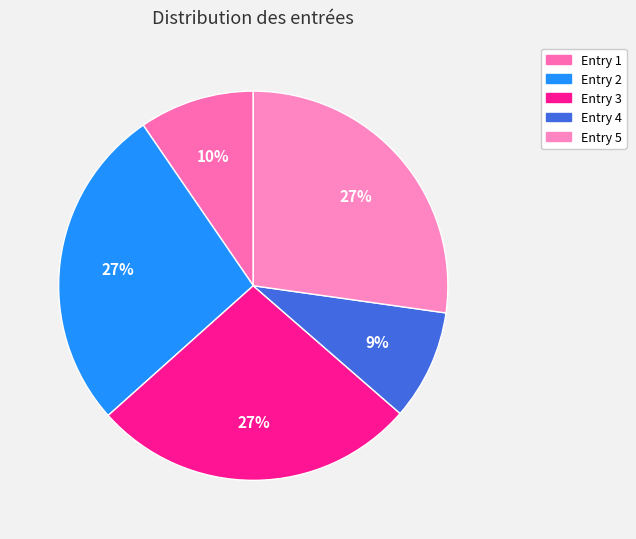

How many slices are in this pie chart?

5